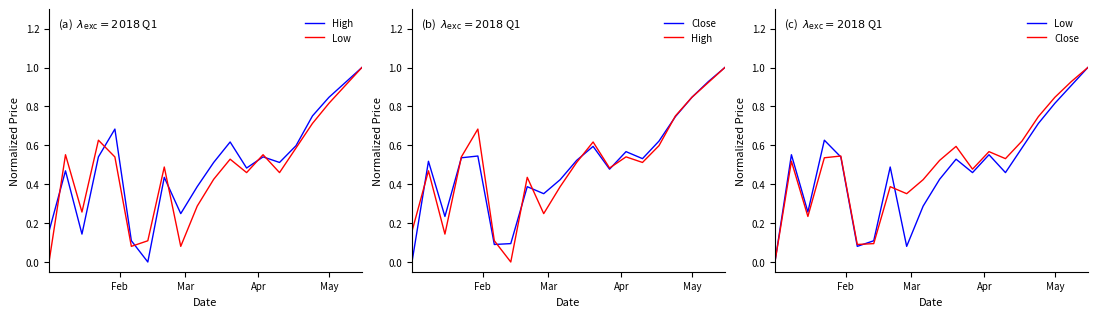

How many categories are shown in the chart?

20